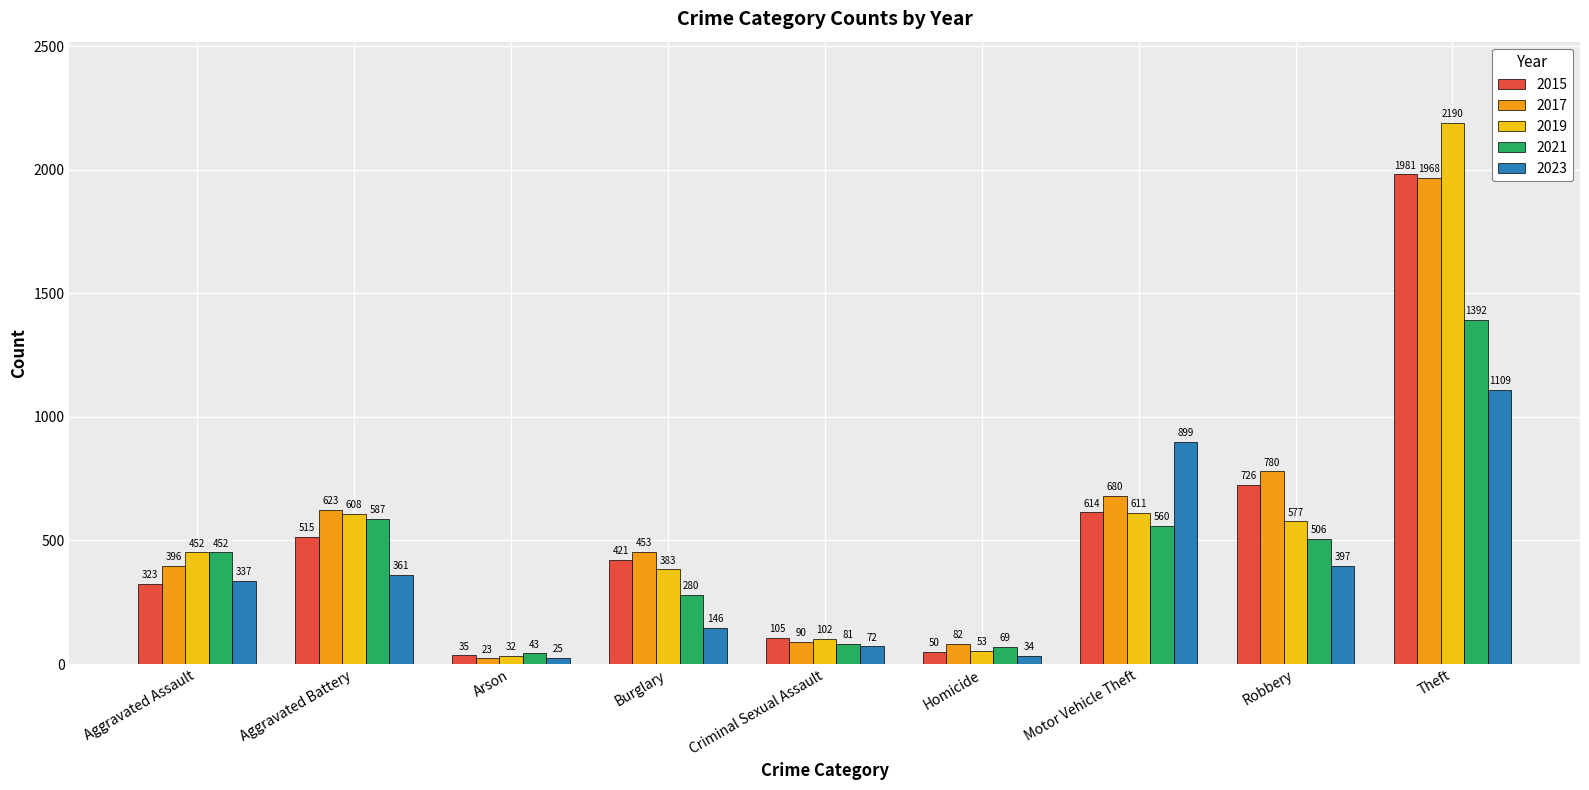

Reading left to right, transcribe all the data shown in this chart.

2015: 323	515	35	421	105	50	614	726	1981
2017: 396	623	23	453	90	82	680	780	1968
2019: 452	608	32	383	102	53	611	577	2190
2021: 452	587	43	280	81	69	560	506	1392
2023: 337	361	25	146	72	34	899	397	1109